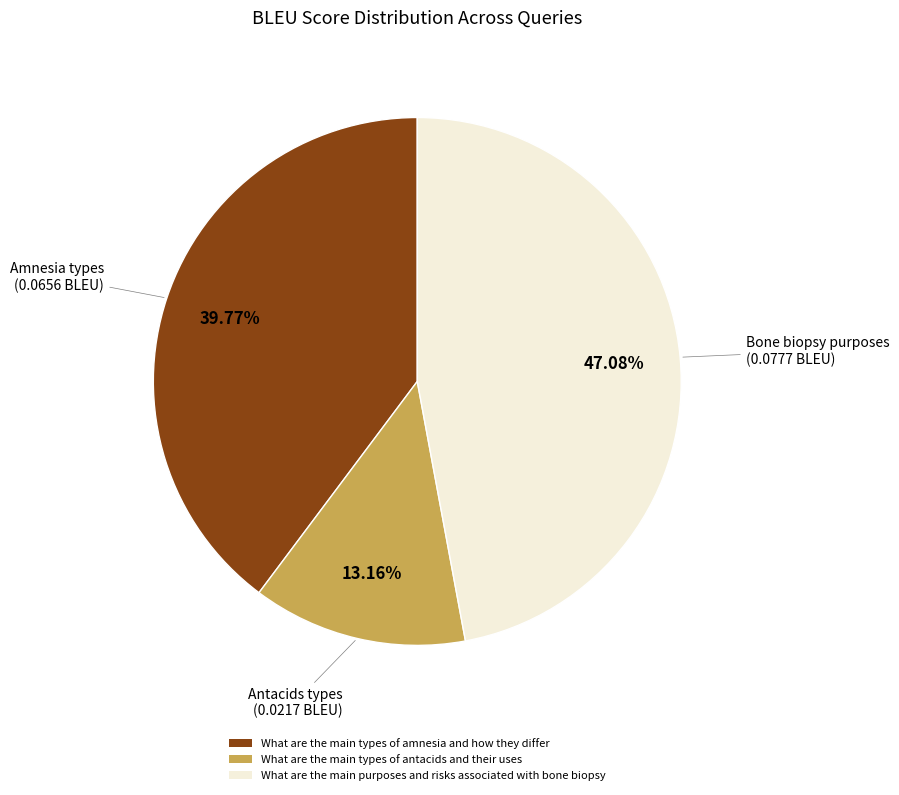

What portion of the pie excludes What are the main types of antacids and their uses?

86.8%